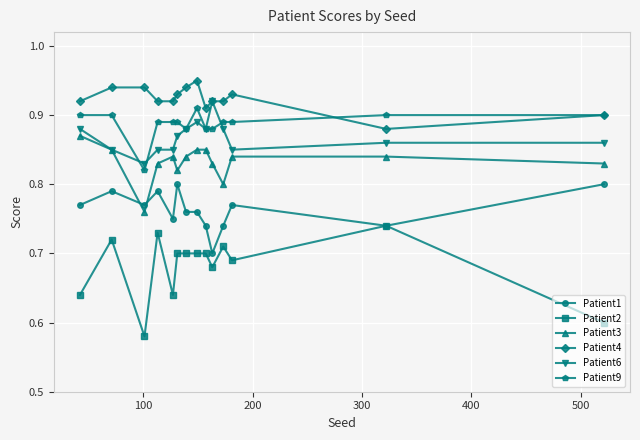

True or false: Patient4 and Patient2 intersect in this chart.

False